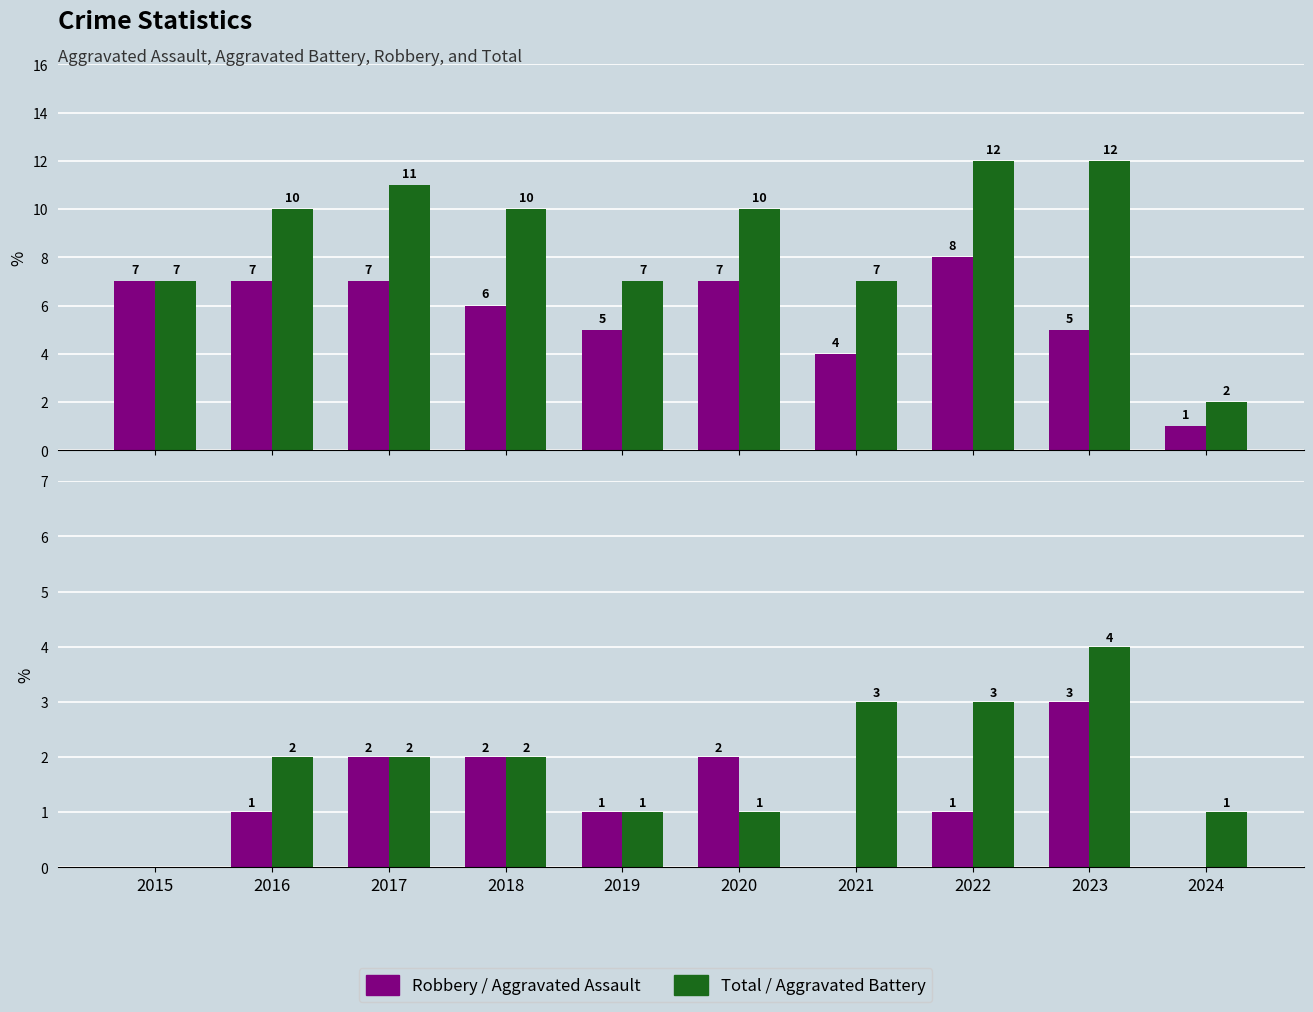

List the labels in order of Robbery value, largest first.

2022, 2015, 2016, 2017, 2020, 2018, 2019, 2023, 2021, 2024